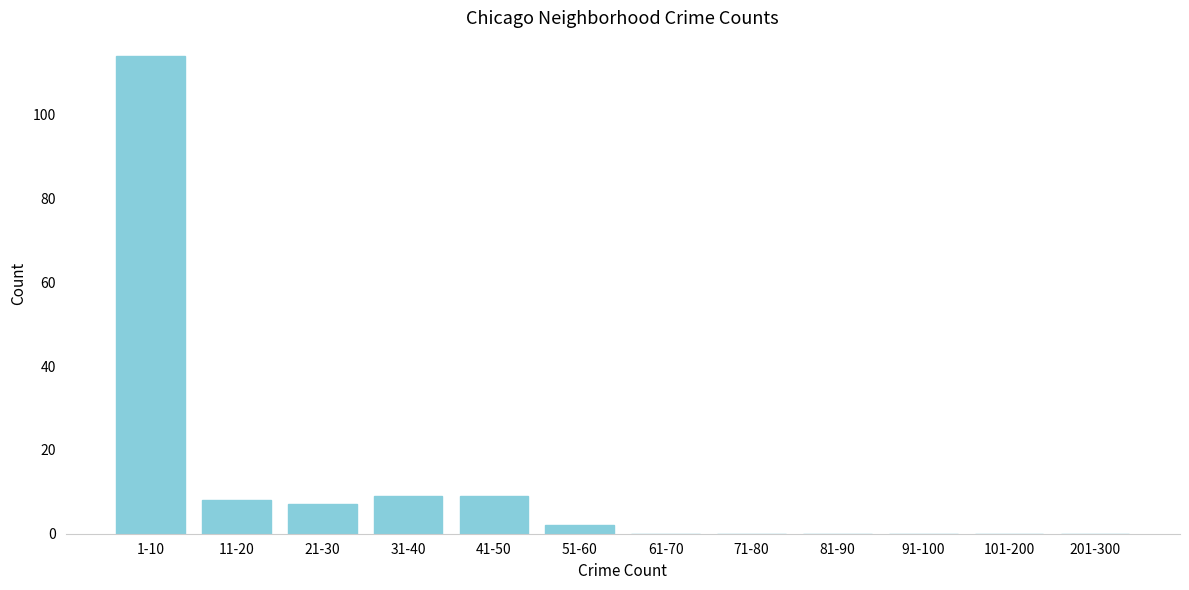

Reading left to right, transcribe all the data shown in this chart.

1-10=114	11-20=8	21-30=7	31-40=9	41-50=9	51-60=2	61-70=0	71-80=0	81-90=0	91-100=0	101-200=0	201-300=0